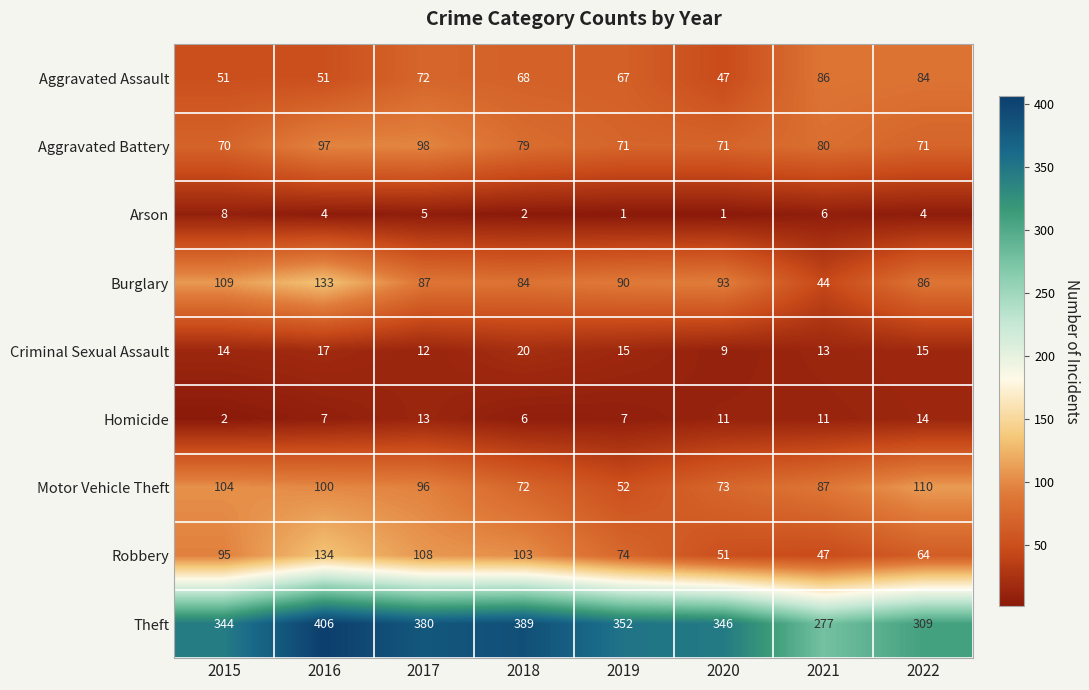

What is the sum of the Aggravated Battery values at 2018 and 2016?

176